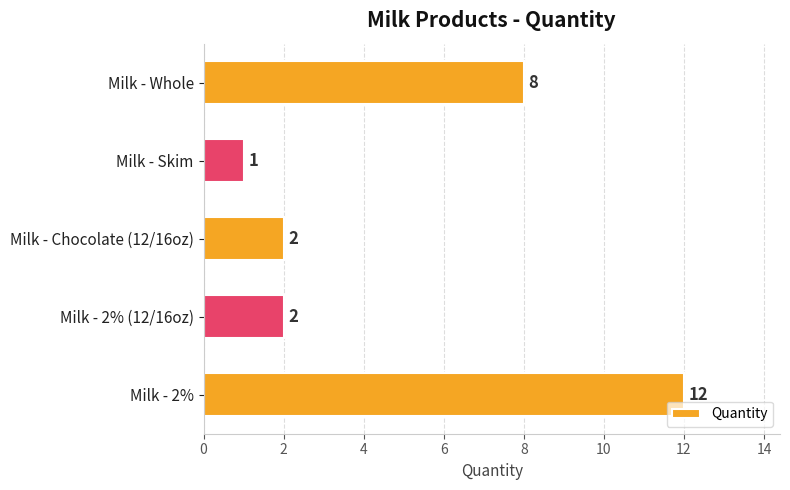

What is the change in value from Milk - 2% (12/16oz) to Milk - Whole?

+6